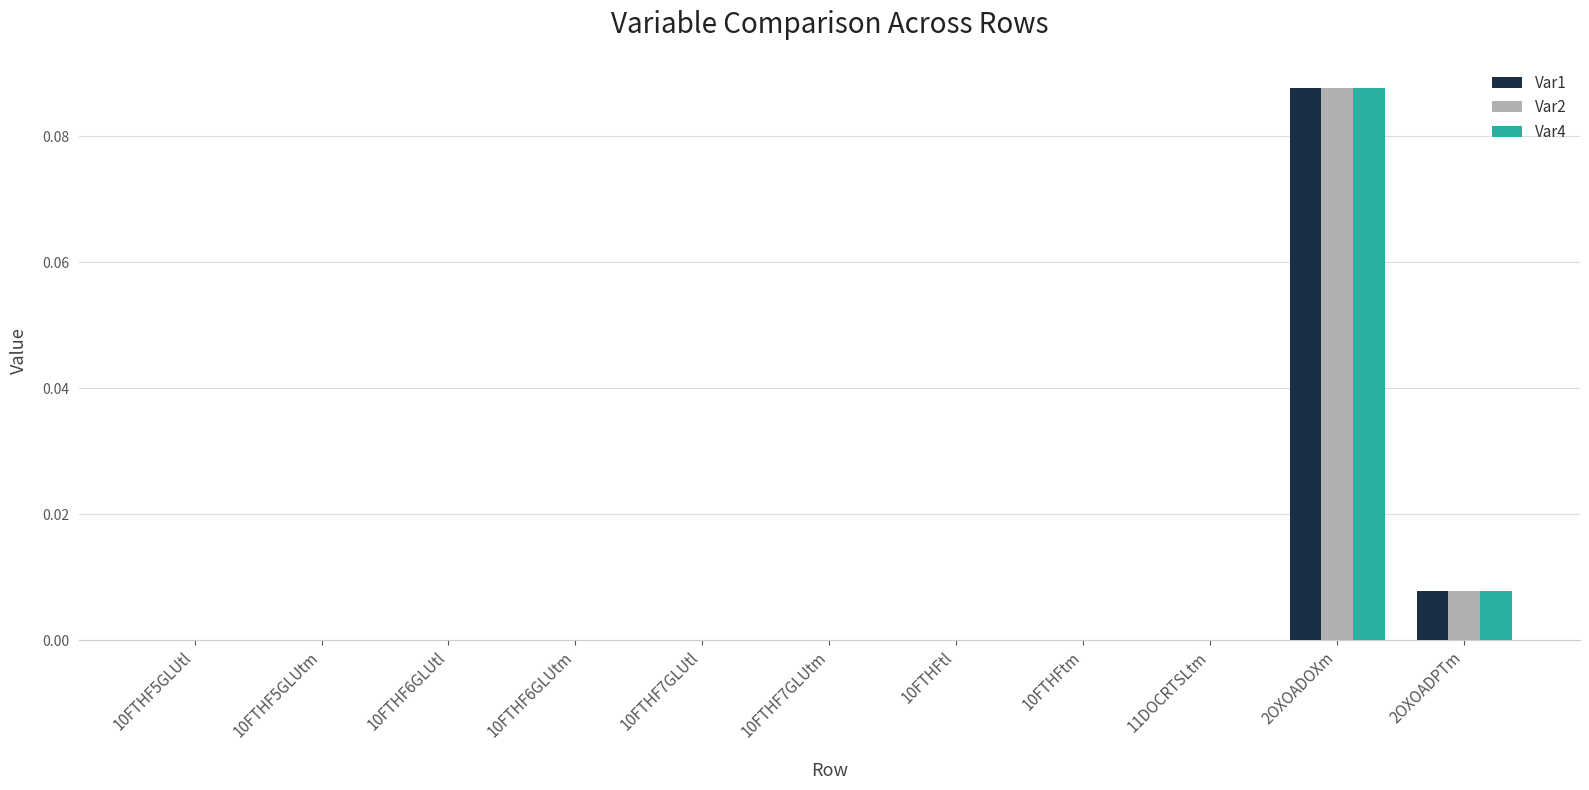

How many distinct data groups are displayed?

3